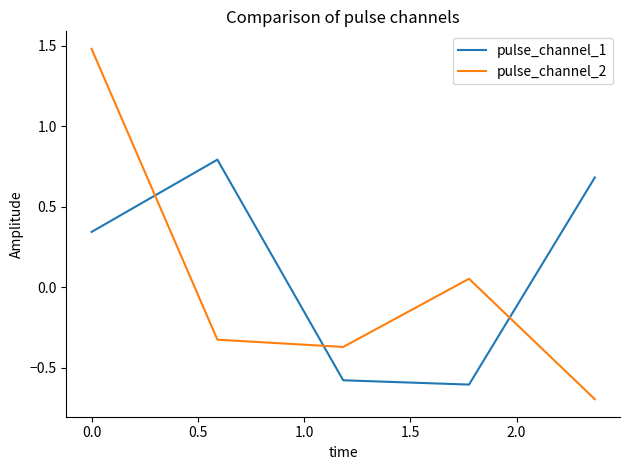

Which series ends up on top after the final intersection of pulse_channel_2 and pulse_channel_1?

pulse_channel_1